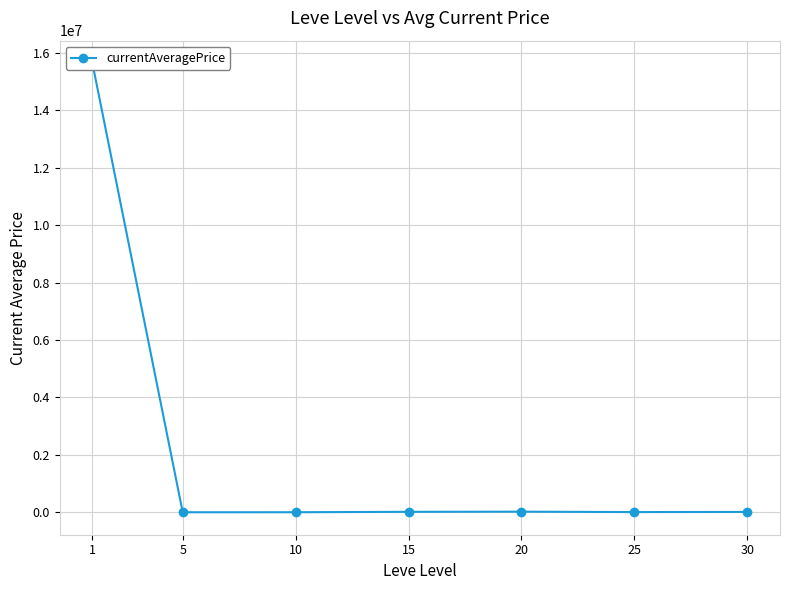

How many categories are shown in the chart?

7